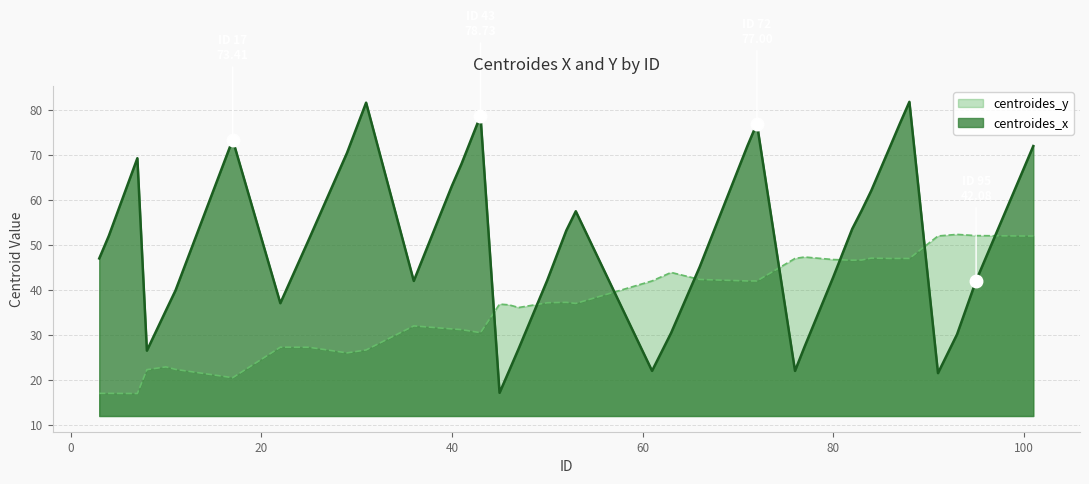

What value does the centroides_x series have at 77?

27.4